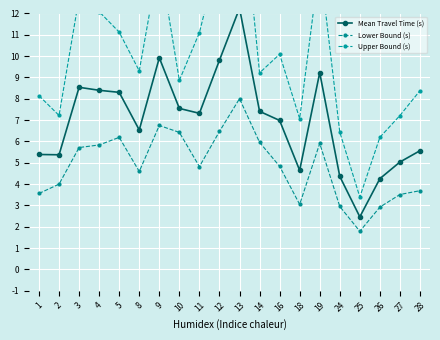

What is the sum of the Mean Travel Time (s) values at 18 and 16?

11.6